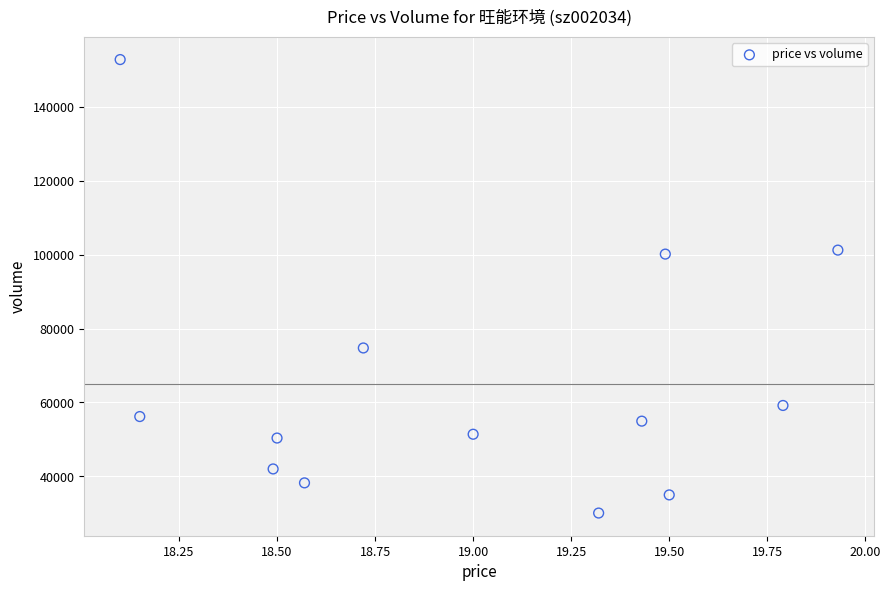

What is the range of Y values (max minus min)?

122592